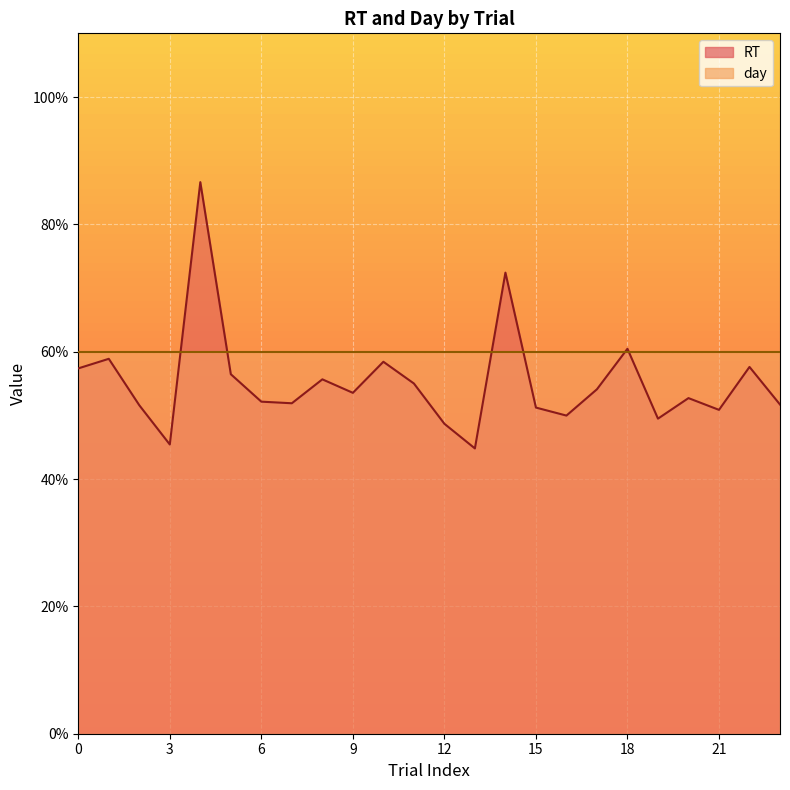

List the labels in order of value, smallest first.

13, 3, 12, 19, 16, 21, 15, 2, 23, 7, 6, 20, 9, 17, 11, 8, 5, 0, 22, 10, 1, 18, 14, 4